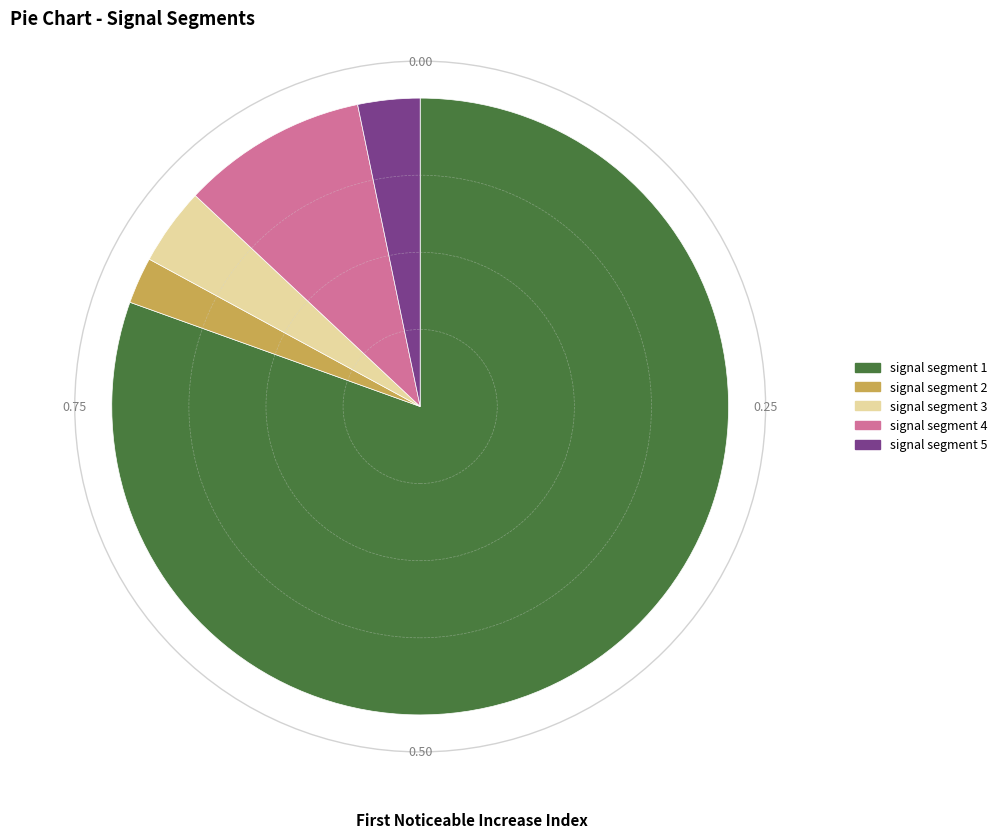

Approximately how many times larger is the value at signal segment 1 compared to signal segment 3?

19.8